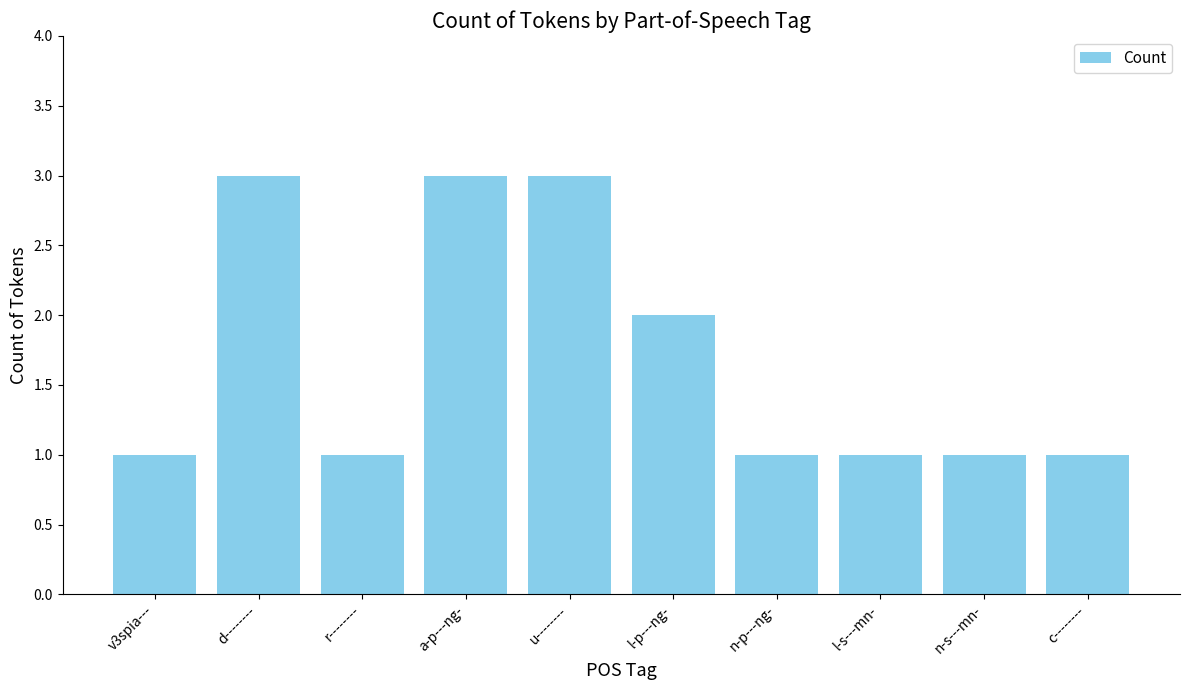

What is the maximum value shown in the chart?

3